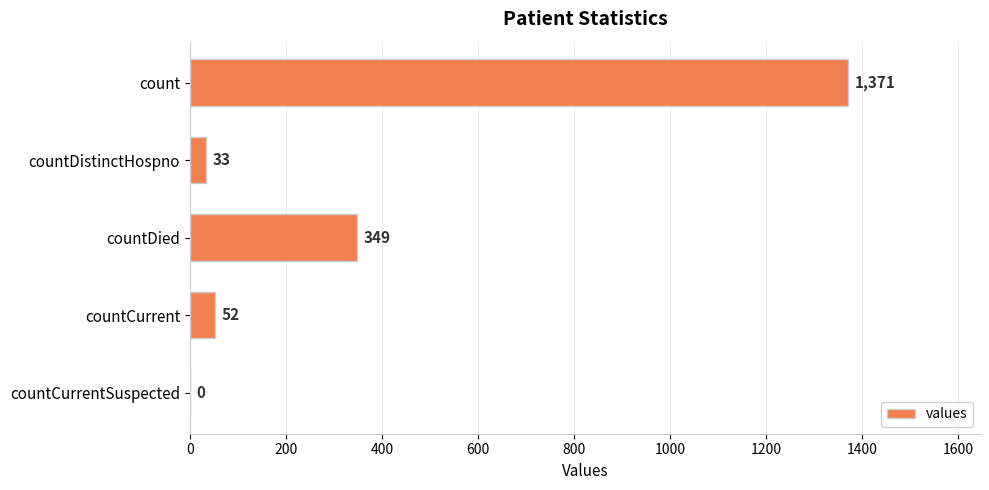

What is the change in value from countDistinctHospno to countCurrentSuspected?

-33